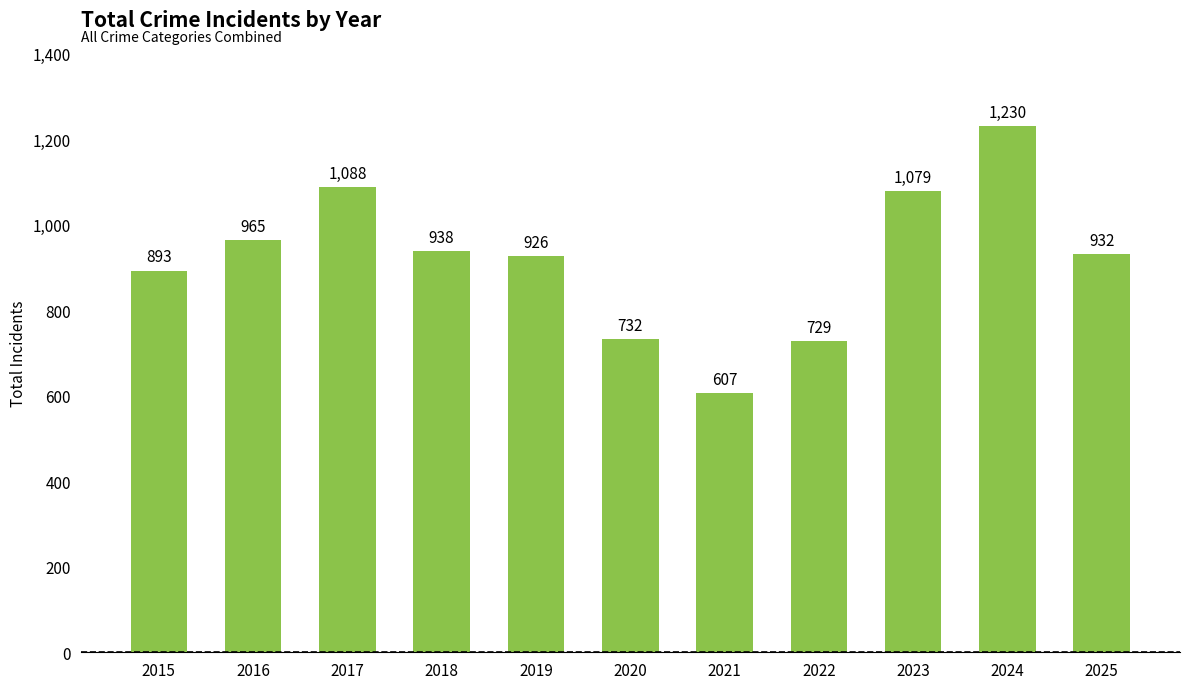

At which label does the data first exceed 932?

2016